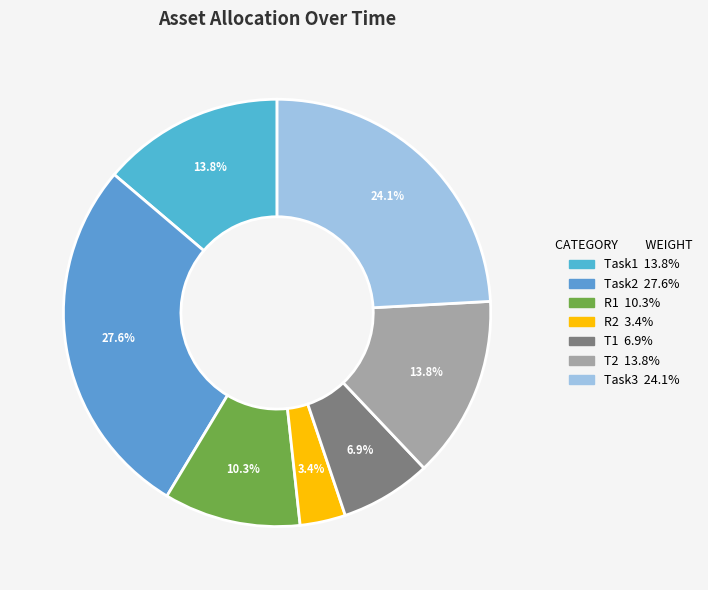

Is there any slice that represents more than half of the pie?

No